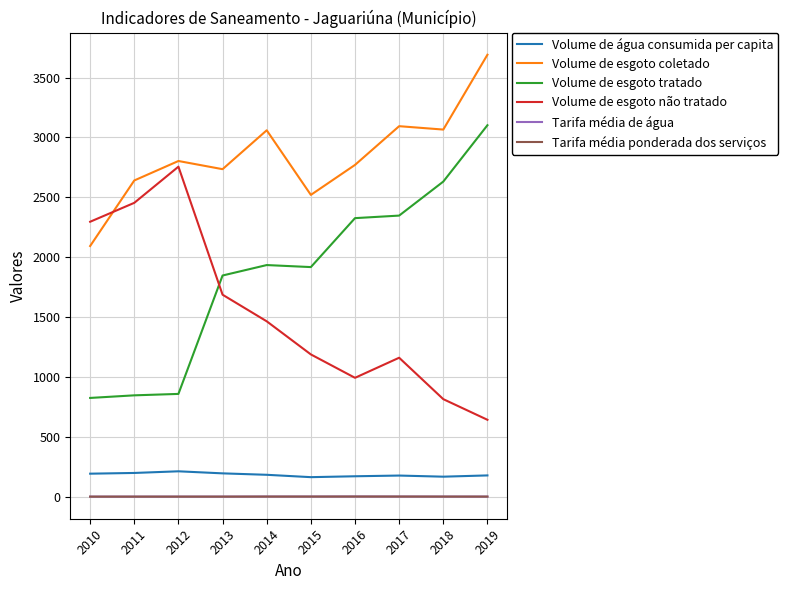

What is the lowest value of the Volume de esgoto coletado series?

2093.5